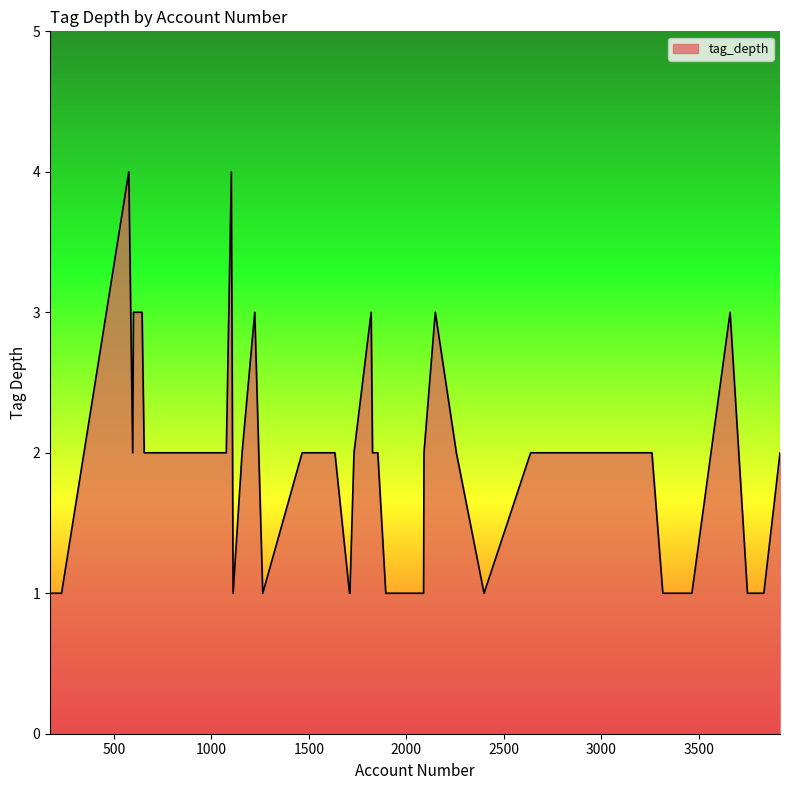

What is the maximum value shown in the chart?

4